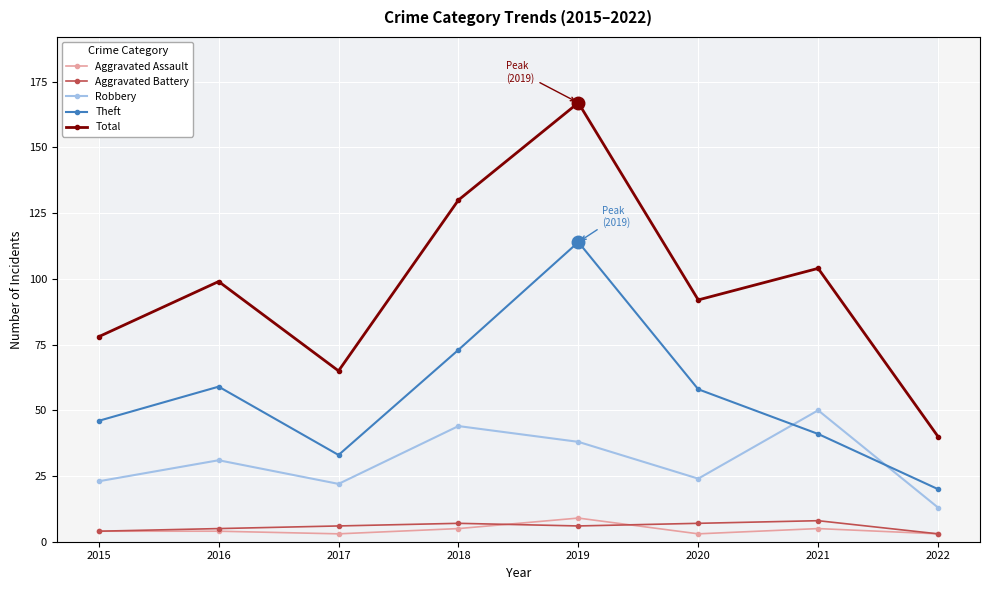

True or false: Total has a value of 16 at 2017.

False